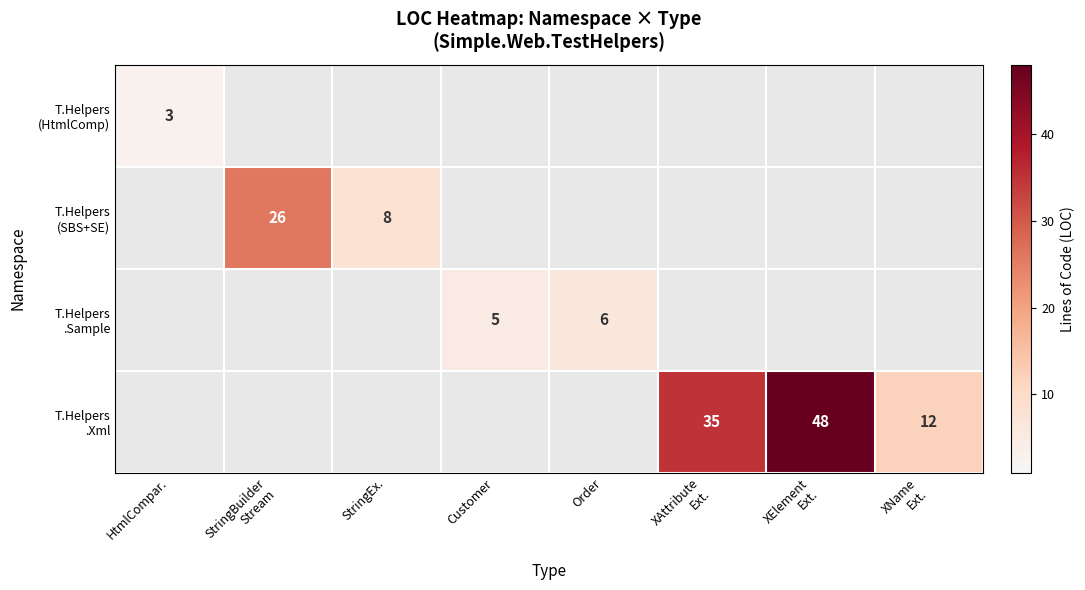

How many values in T.Helpers (HtmlComp) are above zero?

1